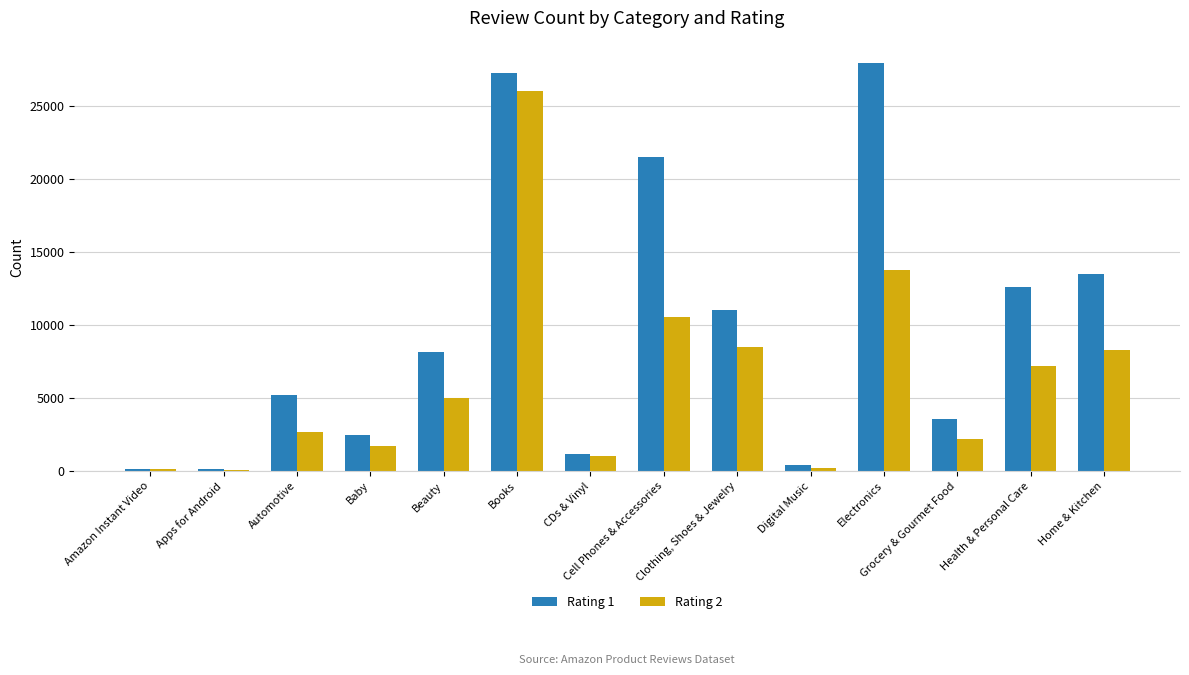

Is it true that Rating 2 equals 2614 at Automotive?

True